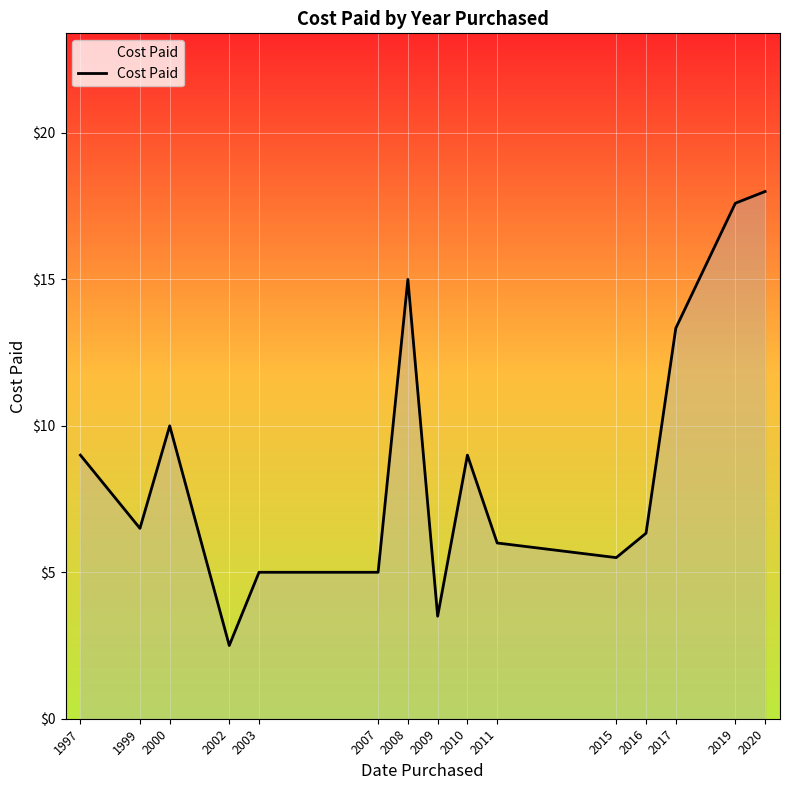

Is it true that the value at 2019 is 17.6?

True